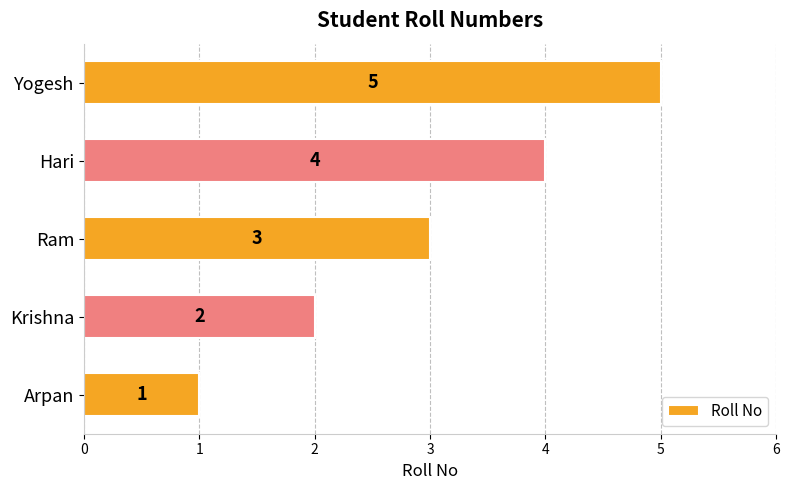

Count the values in the range 2 to 4.

3